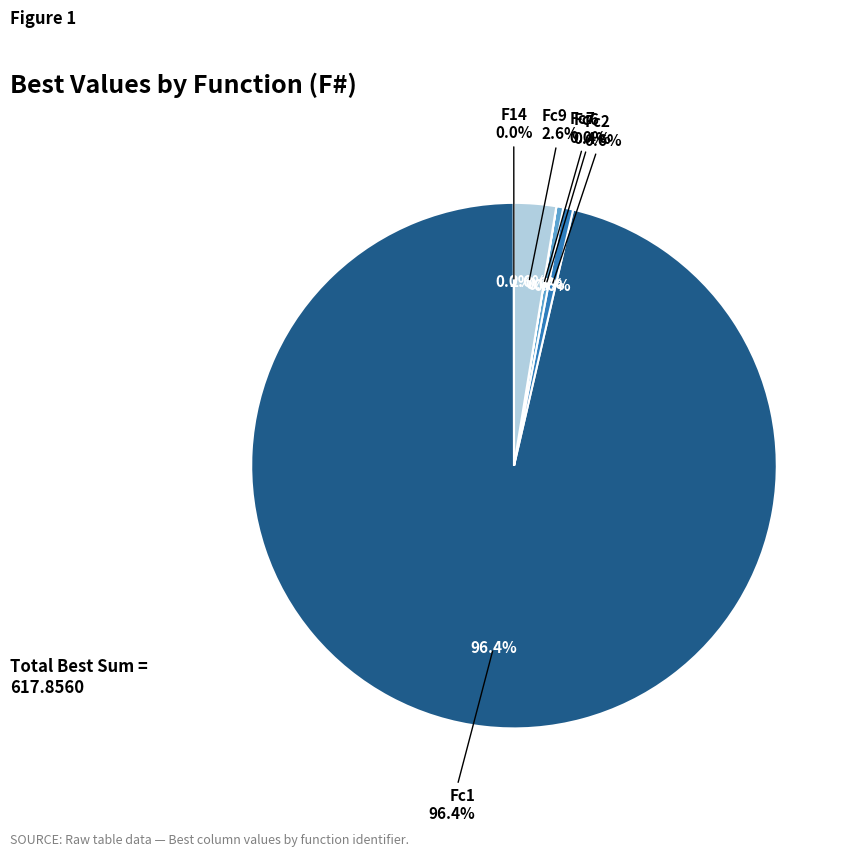

What percentage is the Fc9 slice, to the nearest percent?

3%